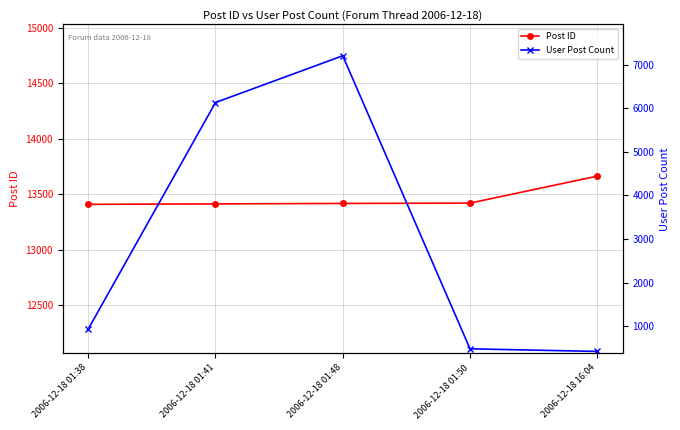

What is the difference between the maximum and second lowest values in the User Post Count series?

6720